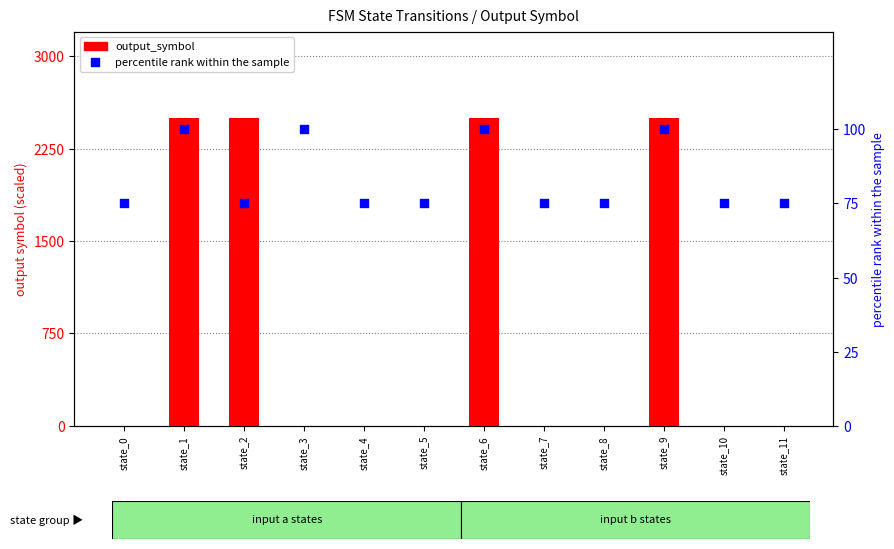

Which series contains the highest Y value?

output_symbol (a)